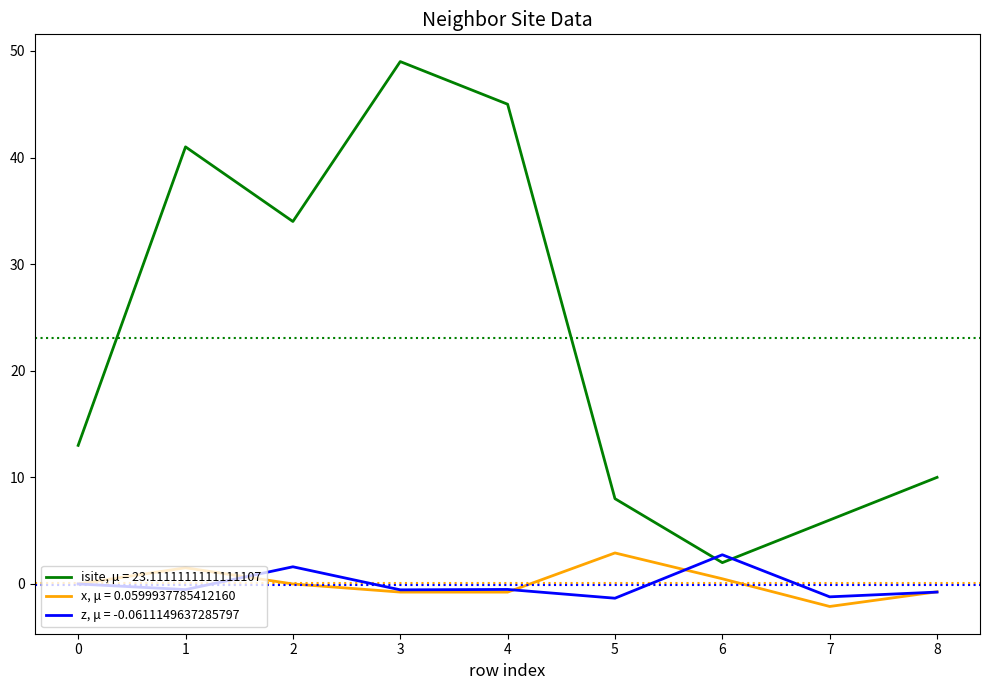

What is the total value across all series at 3?

47.7